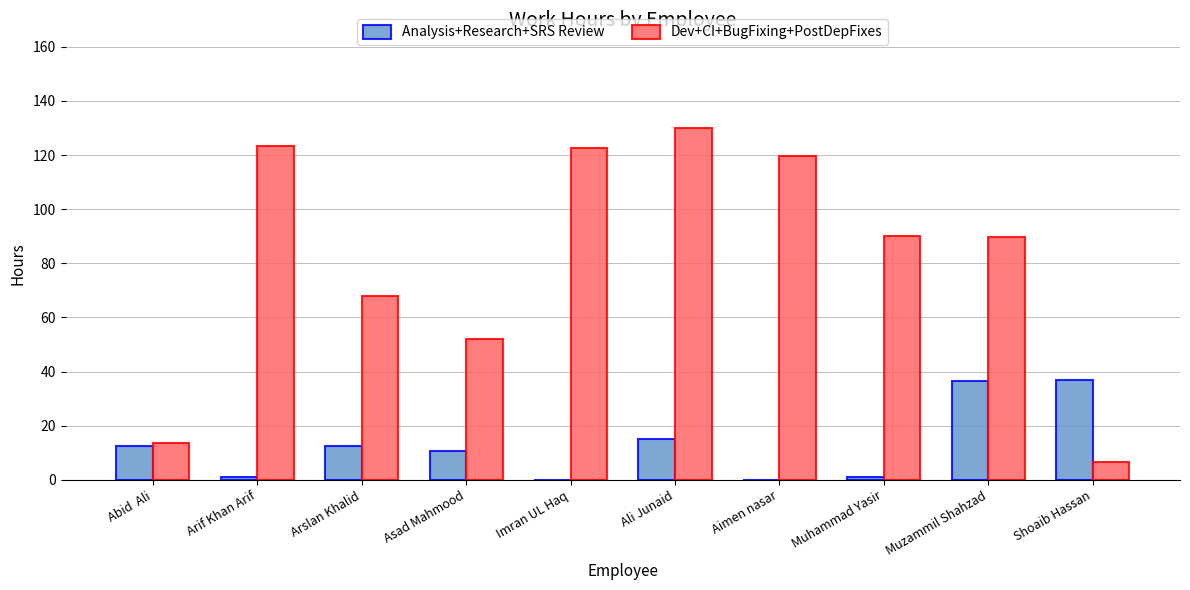

True or false: Dev+CI+BugFixing+PostDepFixes has a value of 119.5 at Aimen nasar.

True